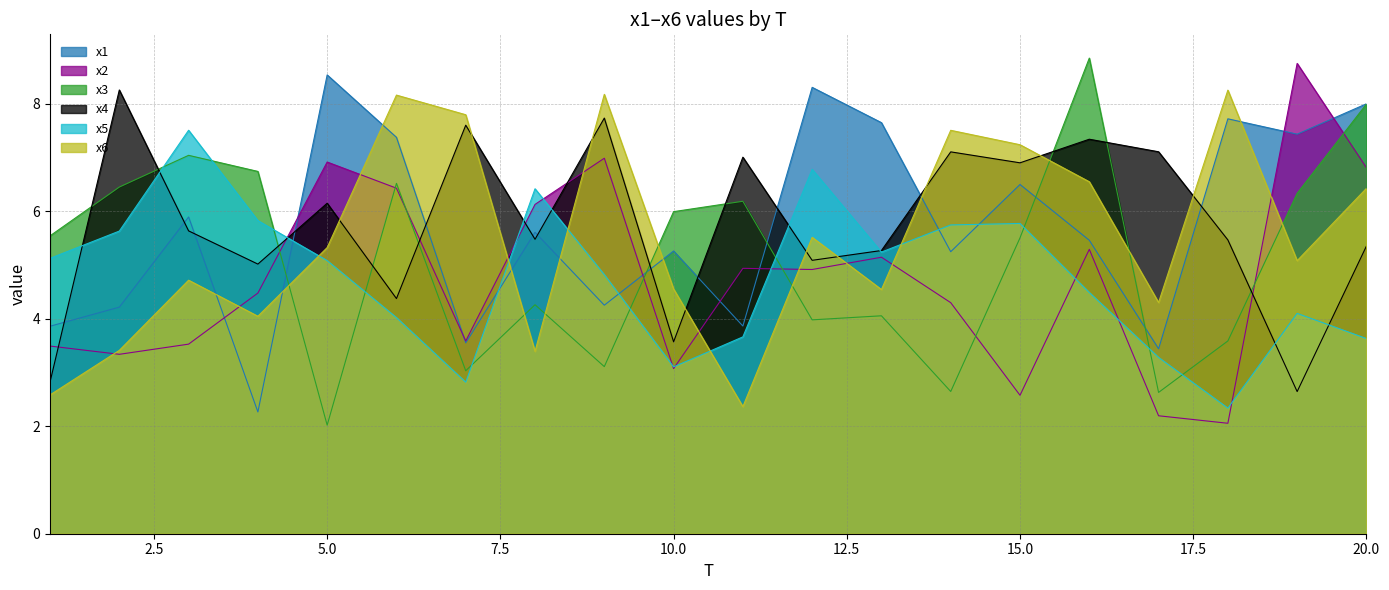

What are all the series names shown in the legend?

x1, x2, x3, x4, x5, x6